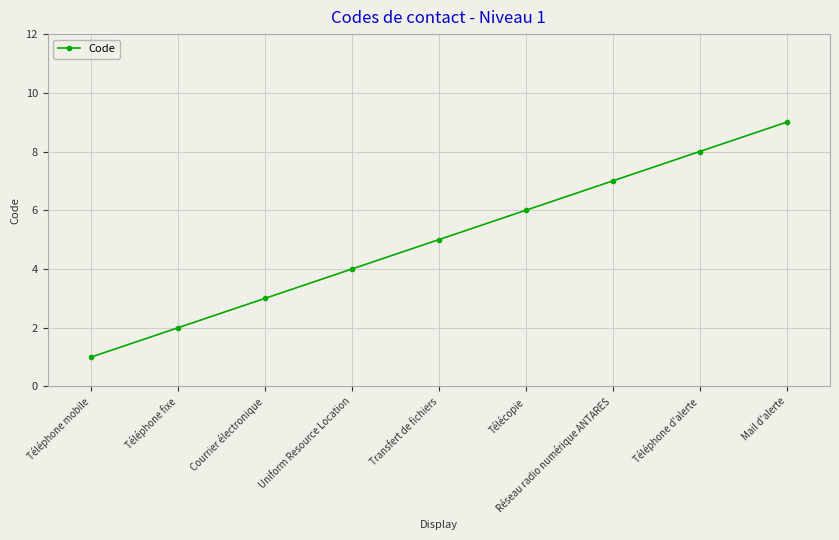

What is the greatest value displayed?

9